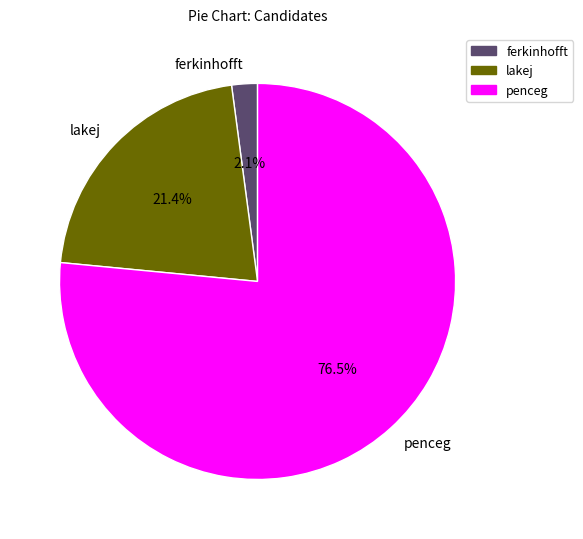

Do ferkinhofft and lakej together represent more than half of the pie?

No